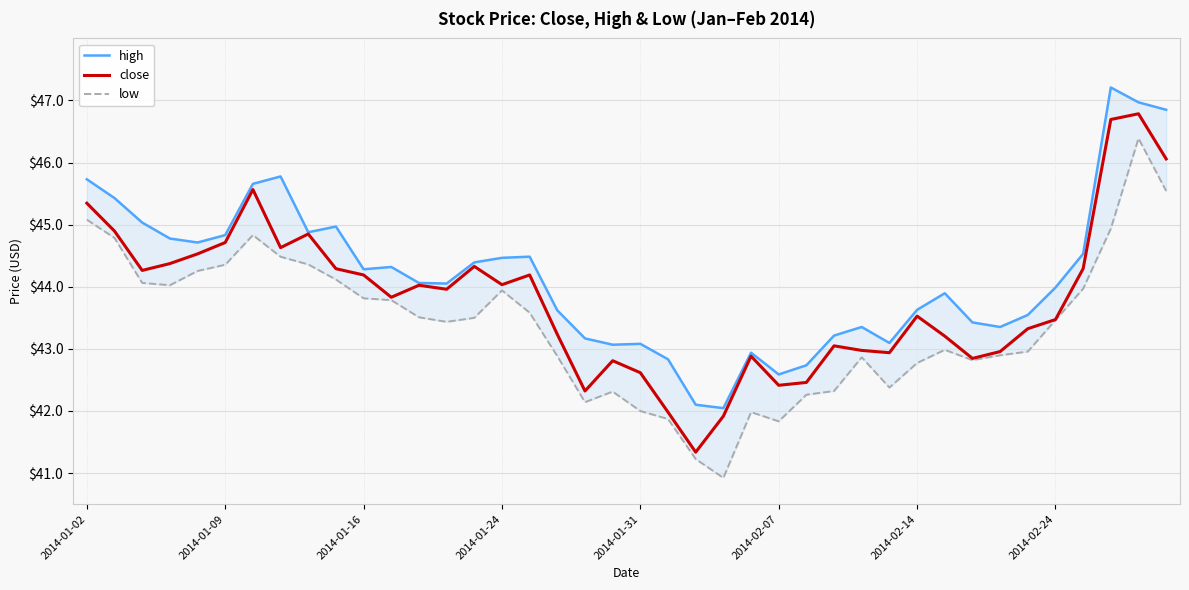

How many interior local peaks does the low series have?

7